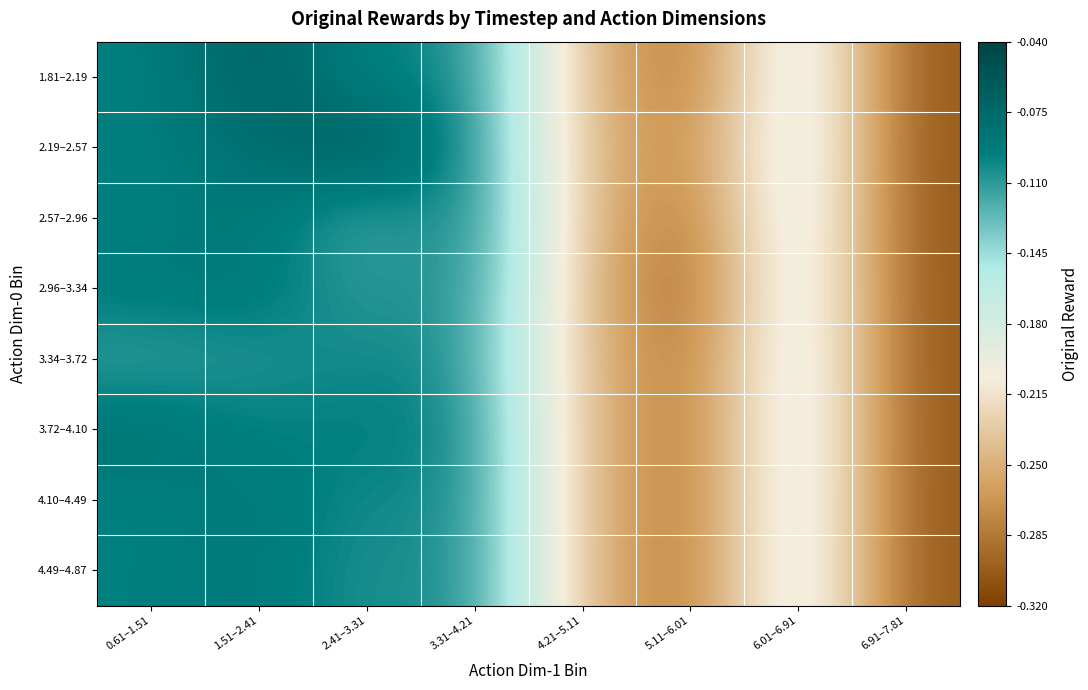

Which category has the lowest value across all series?

6.91–7.81